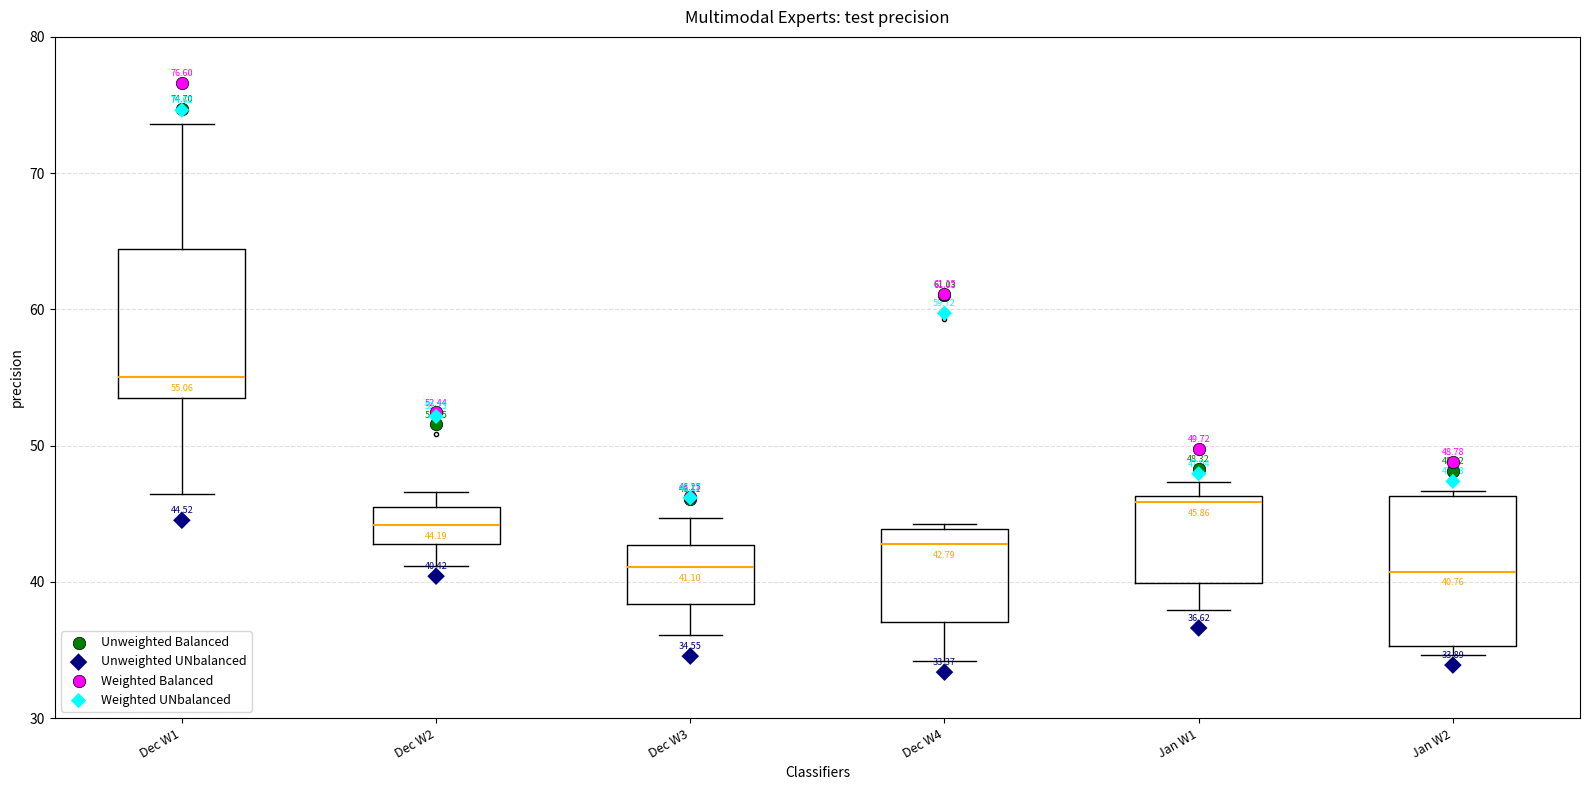

Which box has the highest median line?

Dec W1